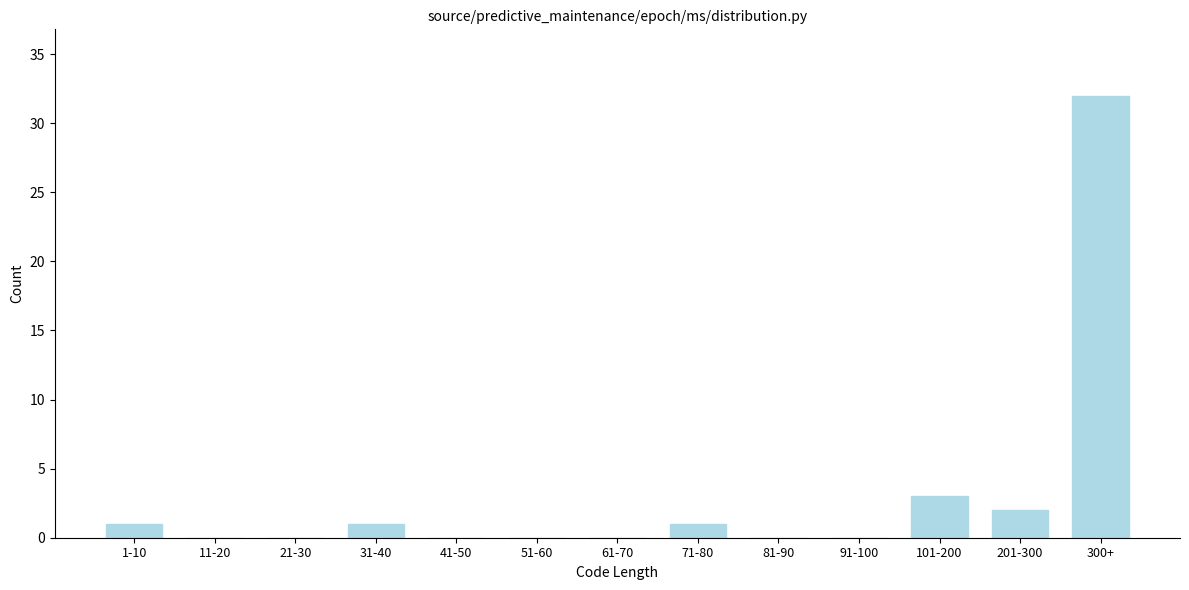

Reading right to left, extract all data points from this chart.

300+=32	201-300=2	101-200=3	91-100=0	81-90=0	71-80=1	61-70=0	51-60=0	41-50=0	31-40=1	21-30=0	11-20=0	1-10=1